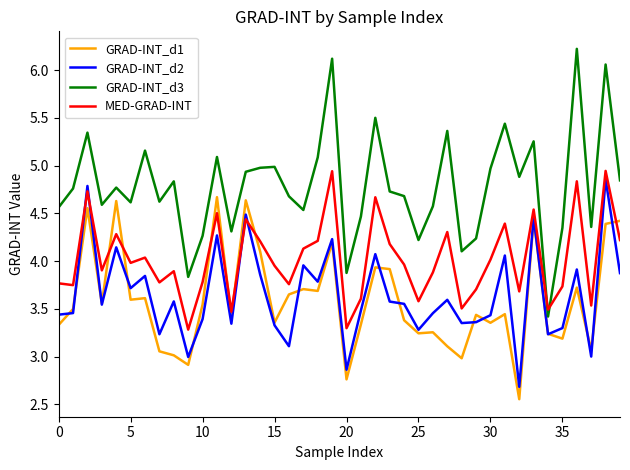

True or false: GRAD-INT_d3 and GRAD-INT_d1 cross at least once.

False